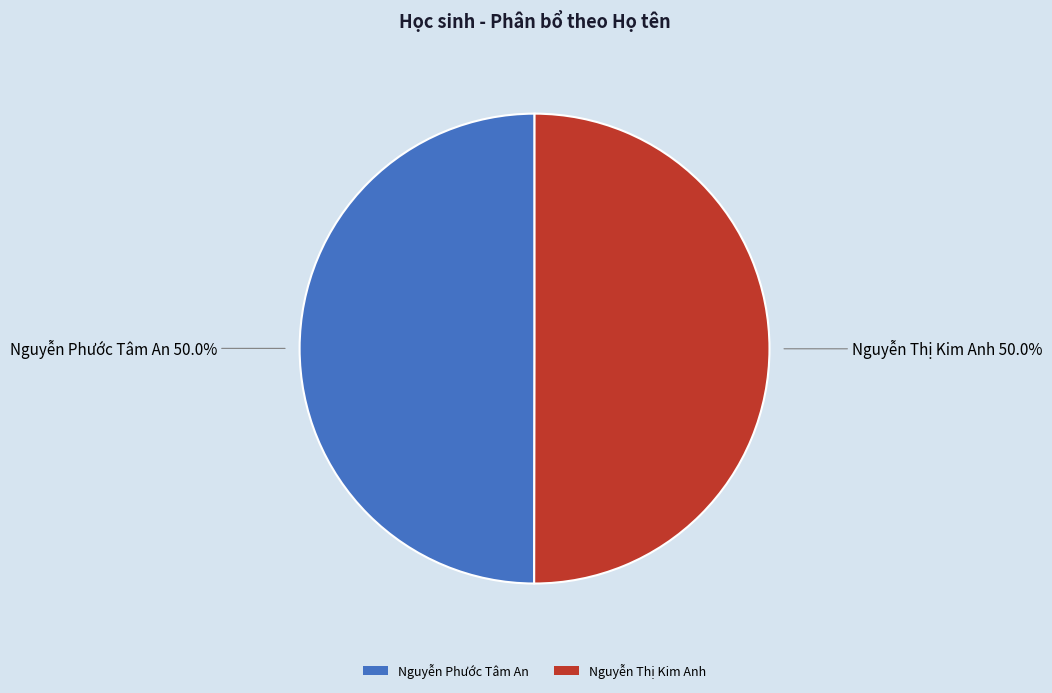

Approximately how many times larger is the value at Nguyễn Phước Tâm An compared to Nguyễn Thị Kim Anh?

1.0